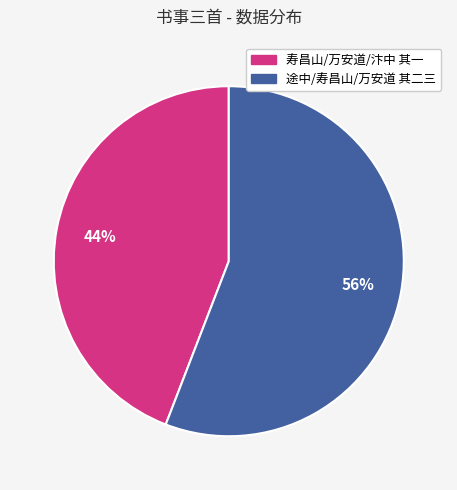

To the nearest percent, what is the average slice percentage?

50%